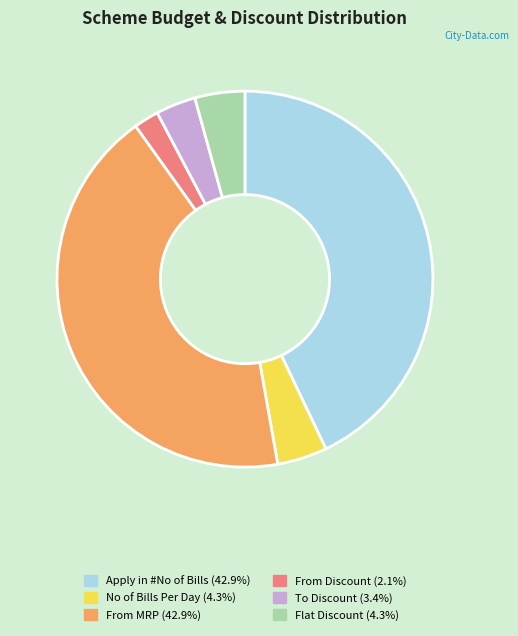

Is there any slice that represents more than half of the pie?

No